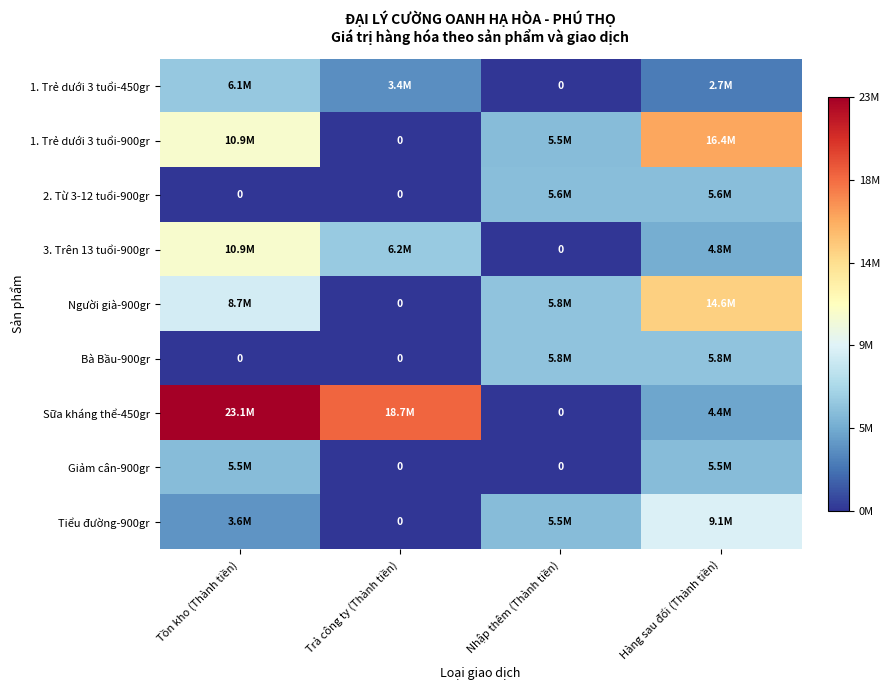

At which category is the sum across all series the highest?

Tồn kho (Thành tiền)